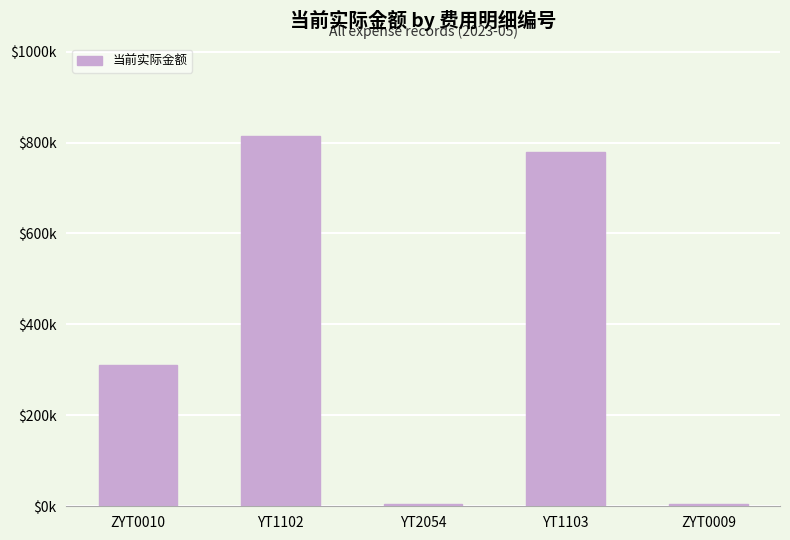

What is the change in value from ZYT0010 to ZYT0009?

-305052.4